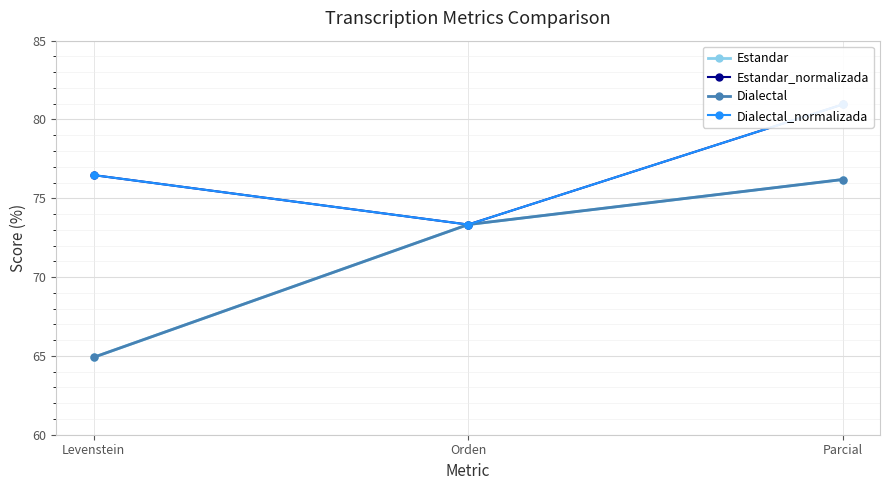

At which label does Dialectal first exceed 73?

Orden